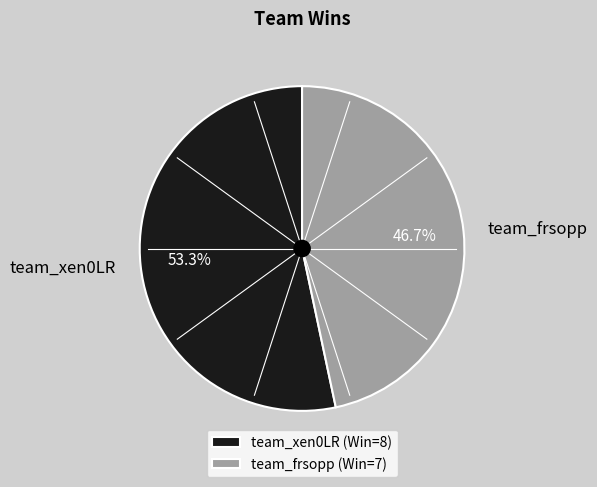

To the nearest percent, what is the difference between the largest and smallest slice percentages?

7%